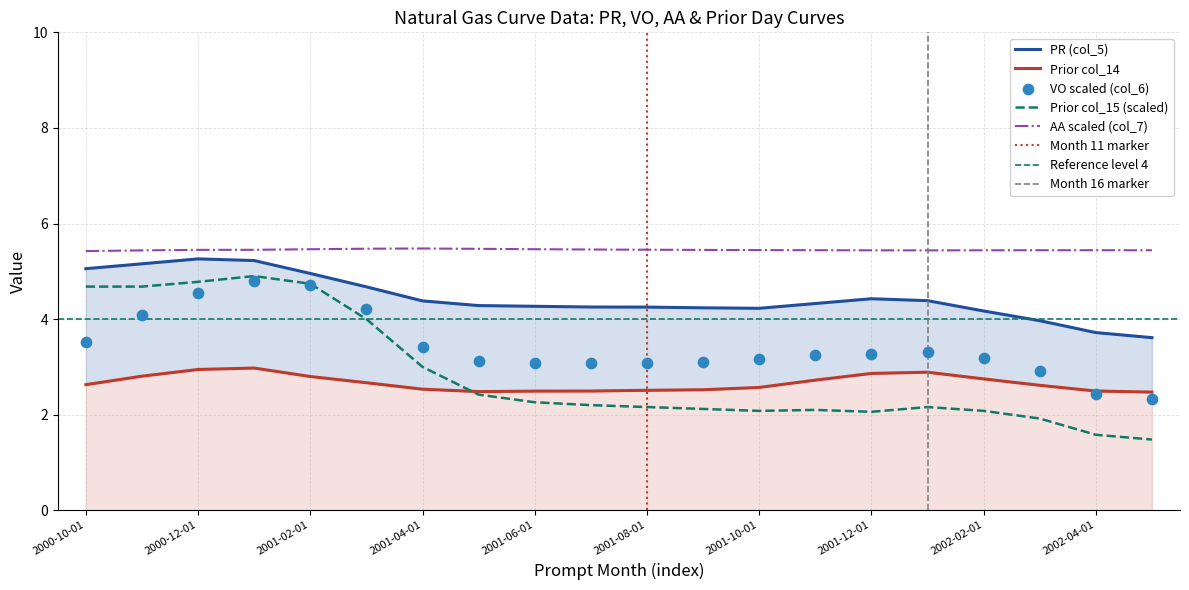

Which series reaches the maximum Y coordinate?

AA (col_7)